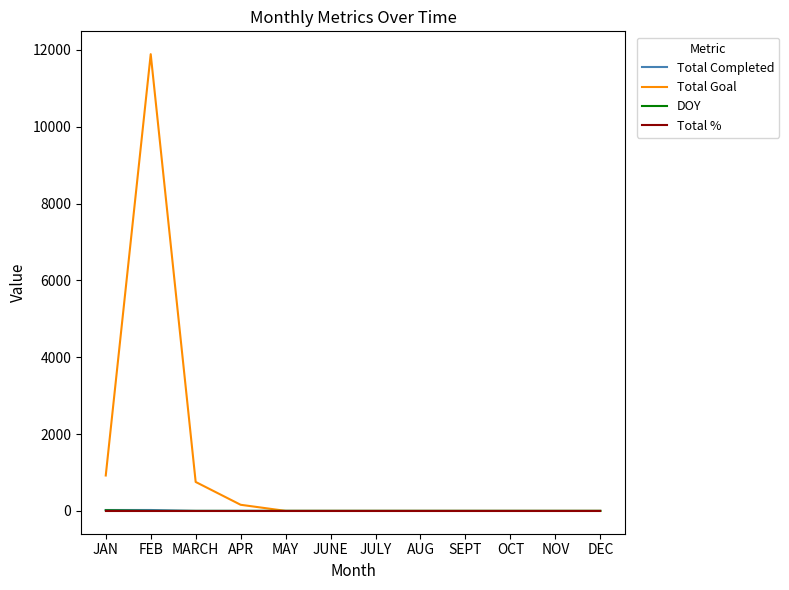

True or false: Total Goal has a value of -4878 at JUNE.

False